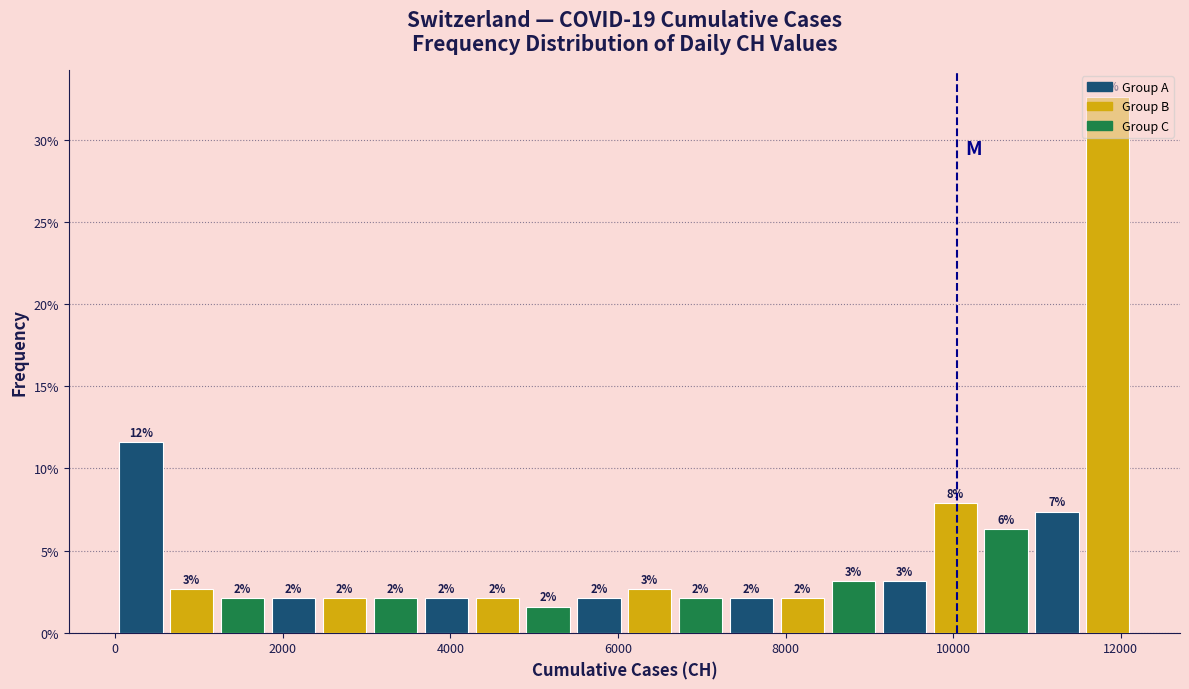

Read against the x-axis, roughly where is the centre of the tallest bar?

11800